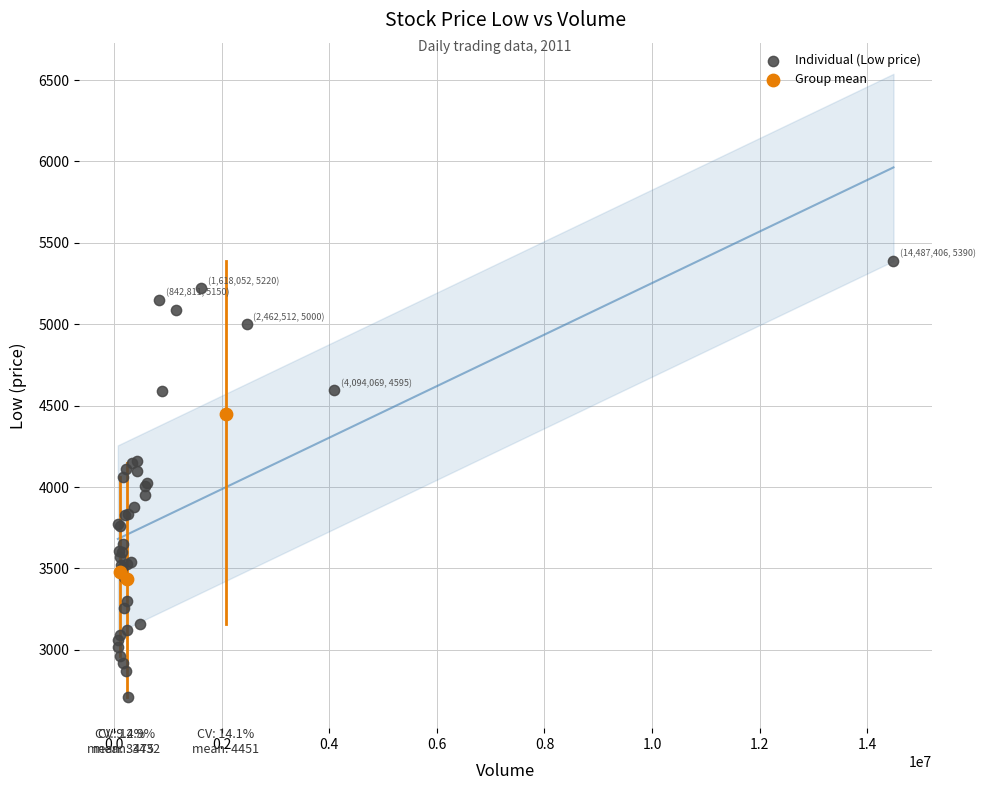

Which series reaches the maximum Y coordinate?

Individual (Low price)